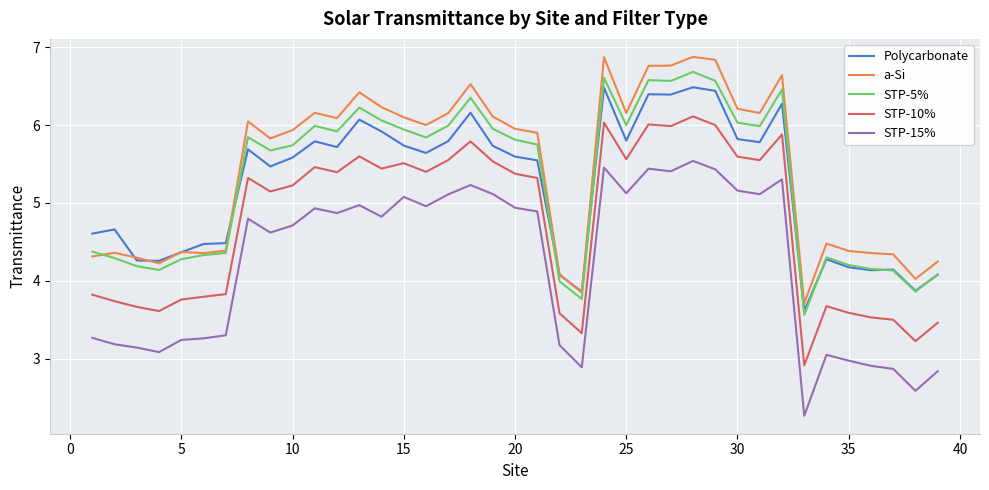

True or false: STP-15% has more than 0 interior local peaks.

True